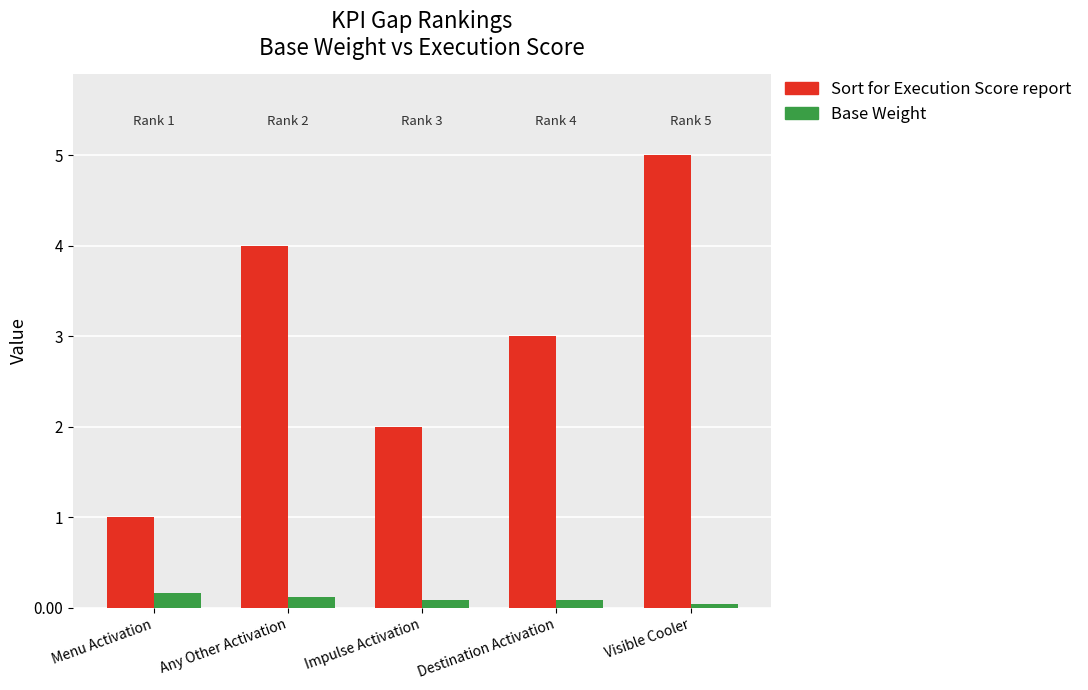

Is the value of Base Weight at Visible Cooler greater than the value of Sort for Execution Score report at Destination Activation?

No